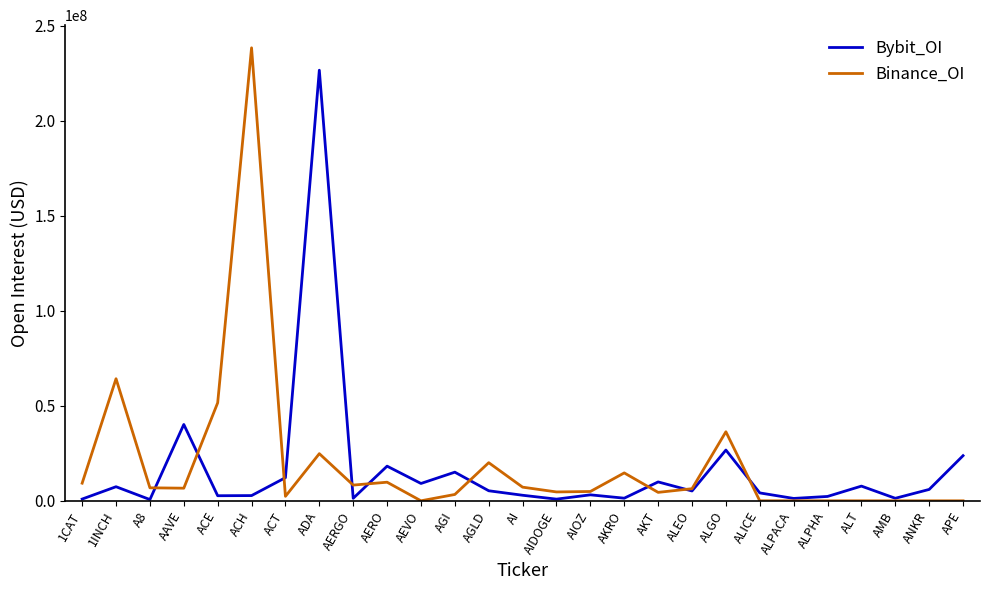

What position from the right is ALPACA?

6